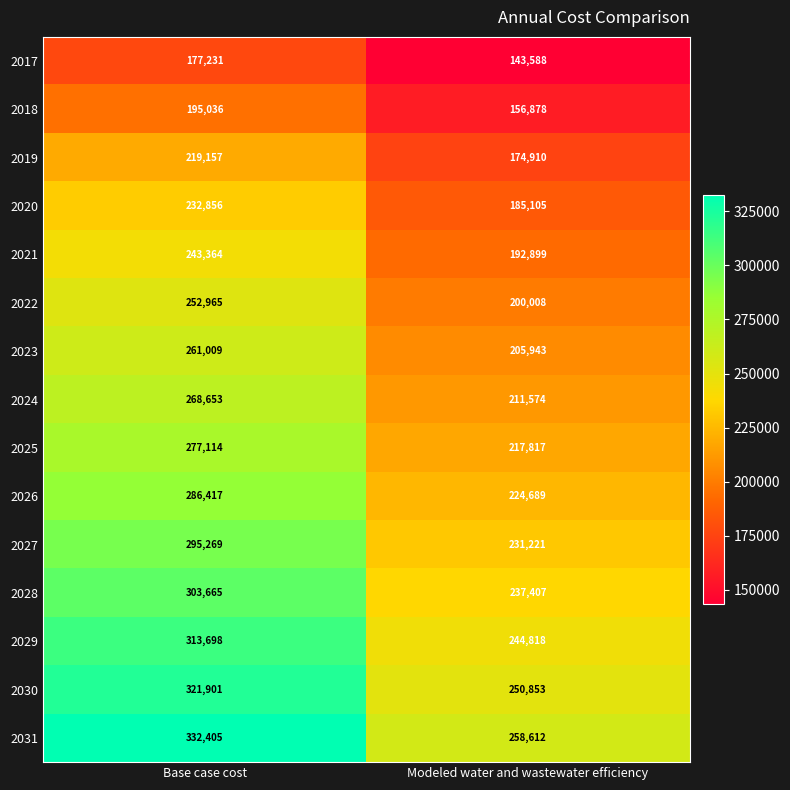

How many data points does each series have?

2